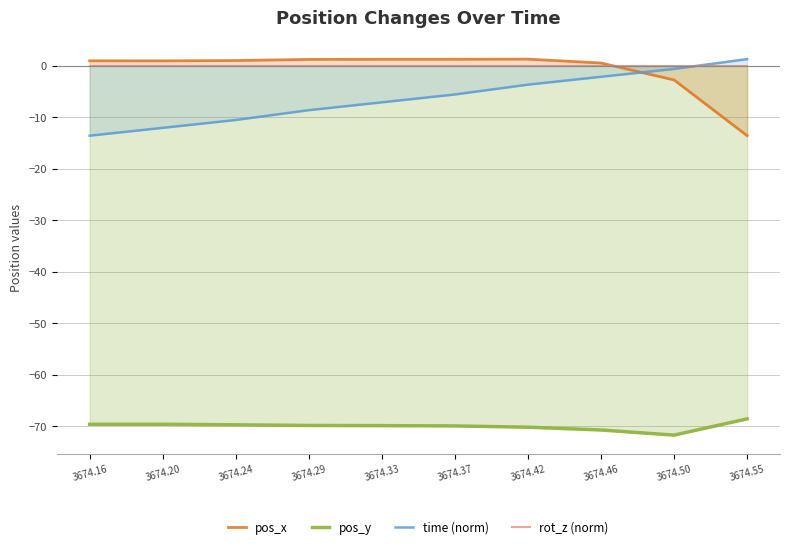

True or false: rot_z (norm) and pos_y cross at least once.

False